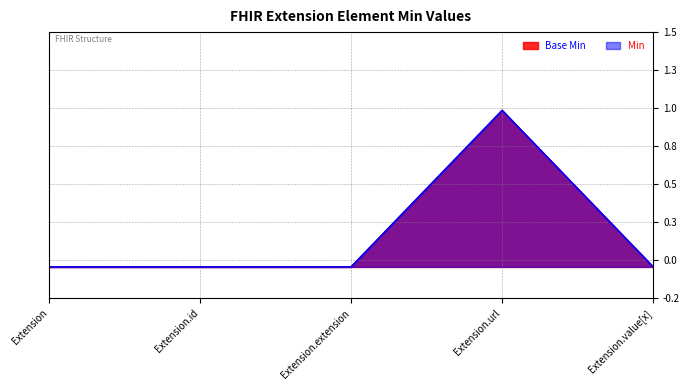

What is the label of the 2nd point from the right?

Extension.url